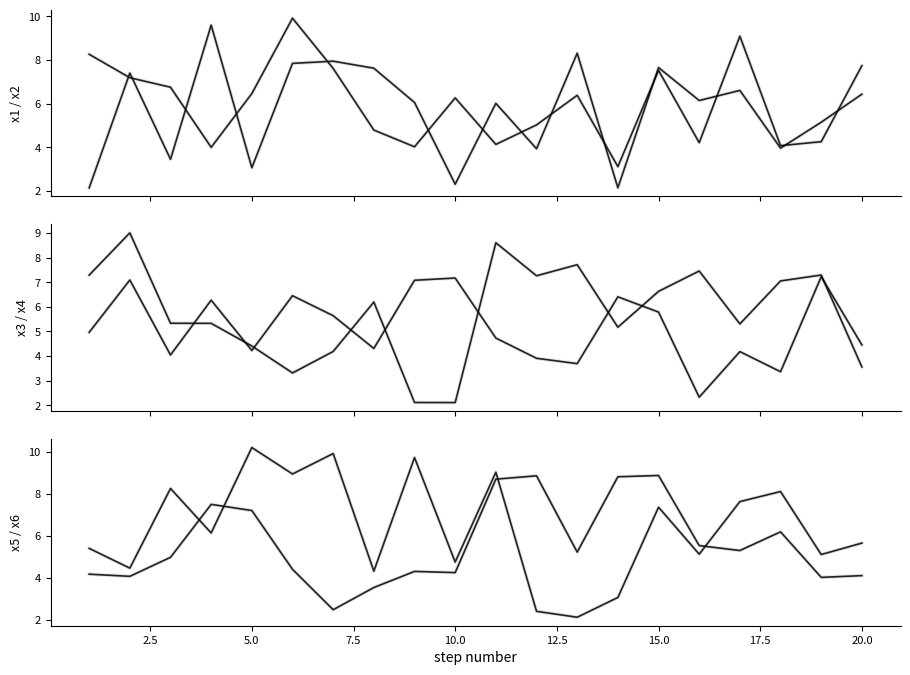

What are all the series names shown in the legend?

x1, x2, x3, x4, x5, x6